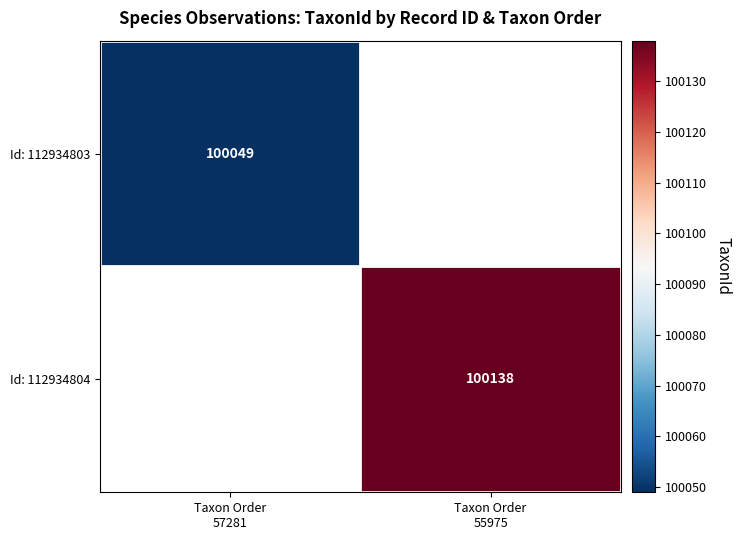

What is the minimum value shown in the chart?

100049.0